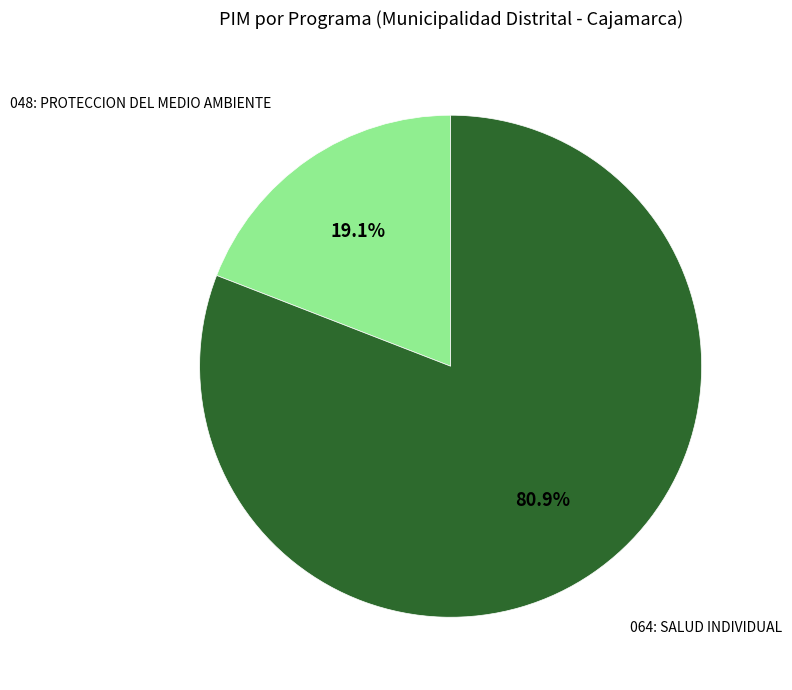

Does any single category account for the majority?

Yes